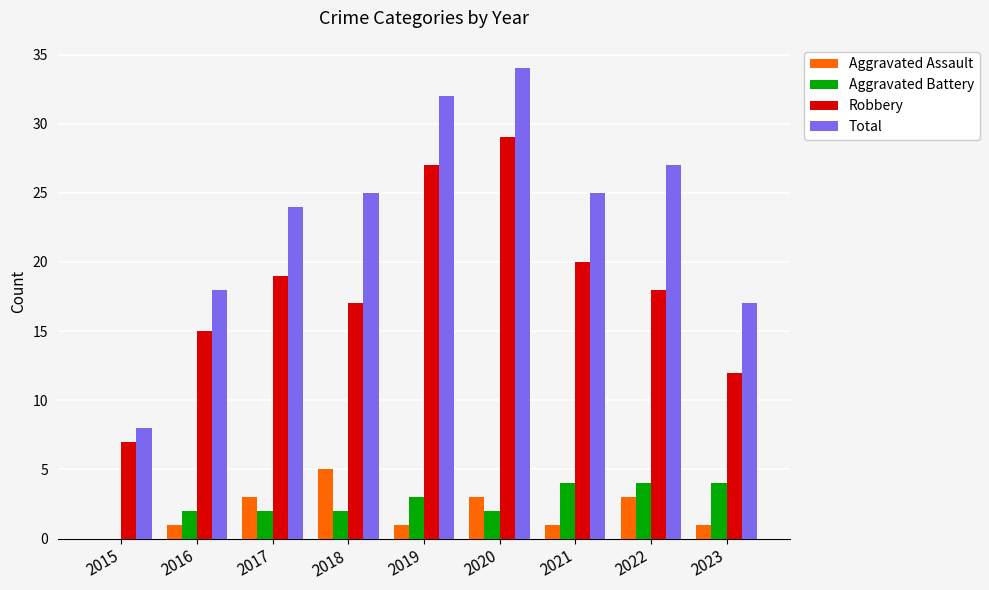

Is it true that Aggravated Battery equals 3 at 2019?

True